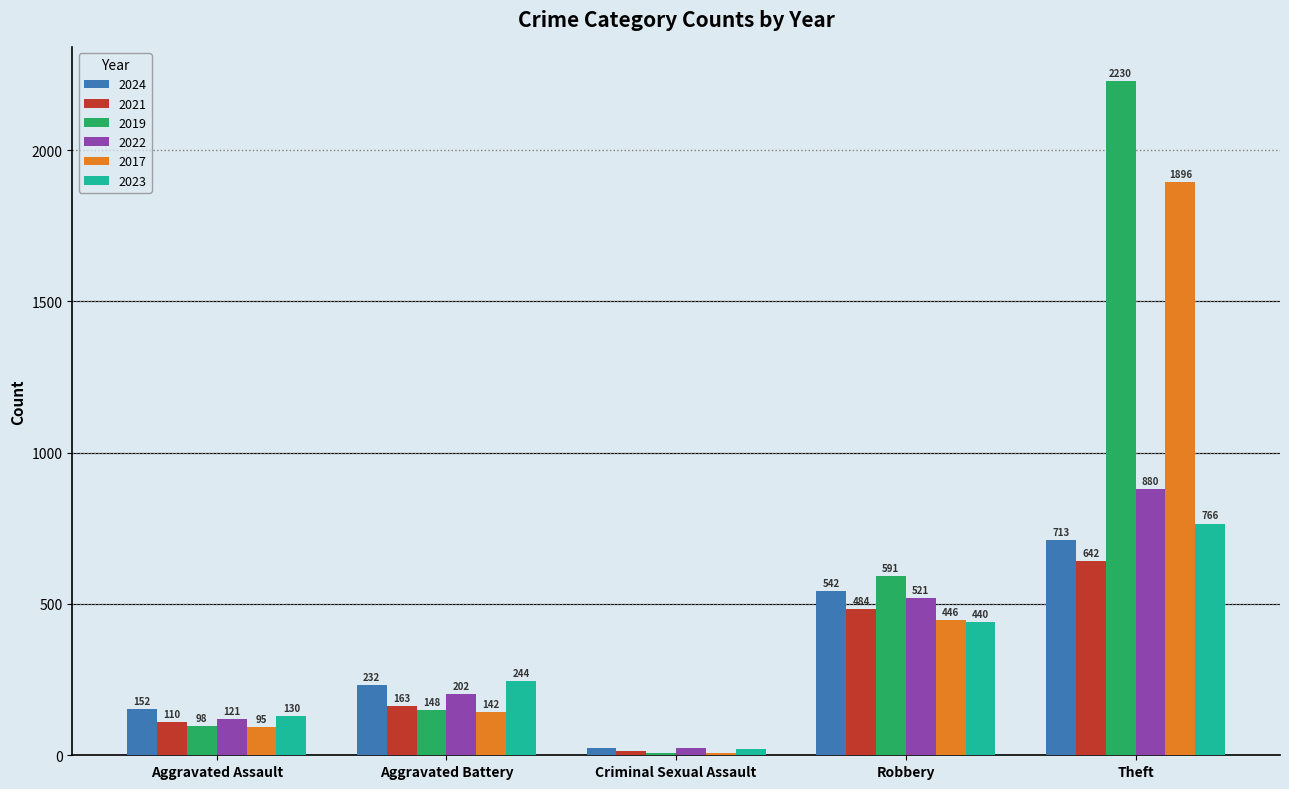

What is the difference between the 2019 values at Aggravated Battery and Robbery?

443